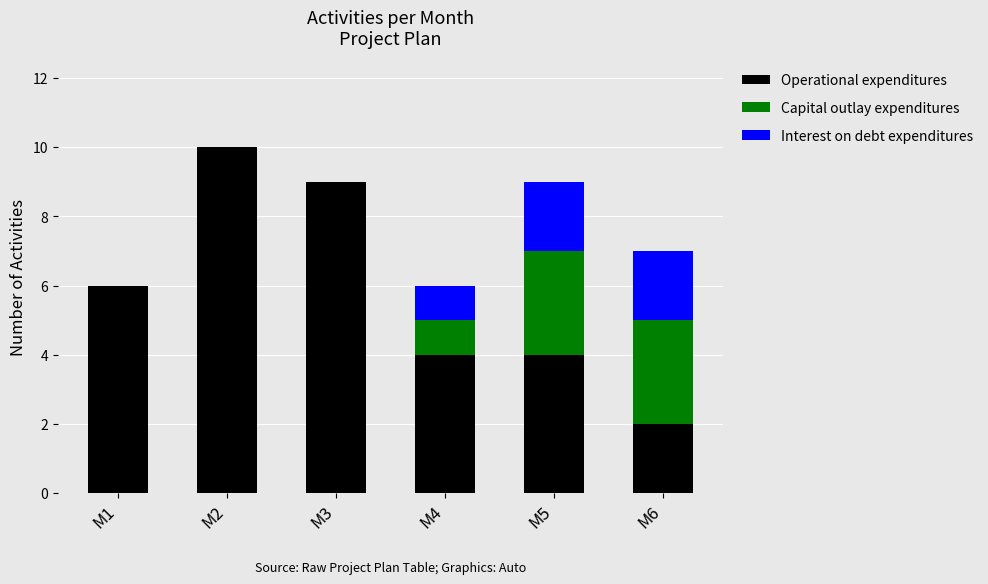

What is the total value across all series at M5?

9